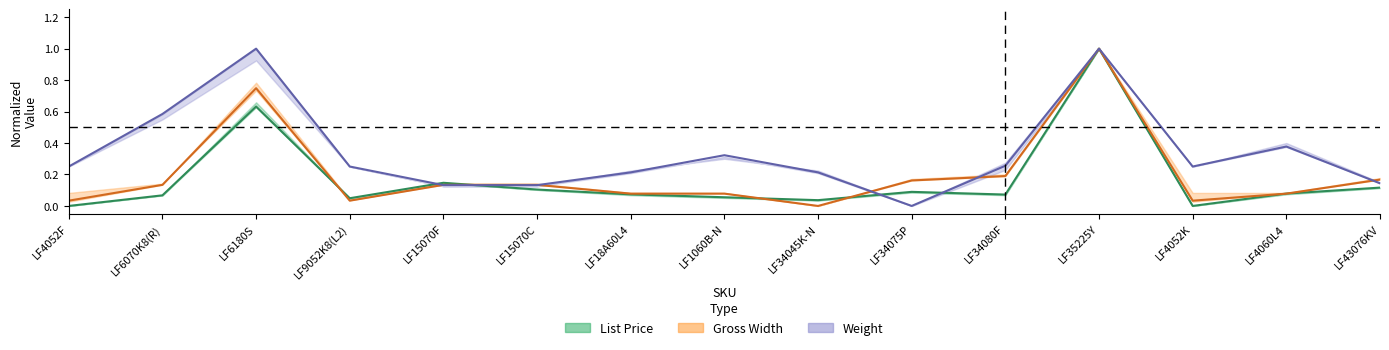

In Weight (normalized), how many points are lower than both neighbors (excluding endpoints)?

2